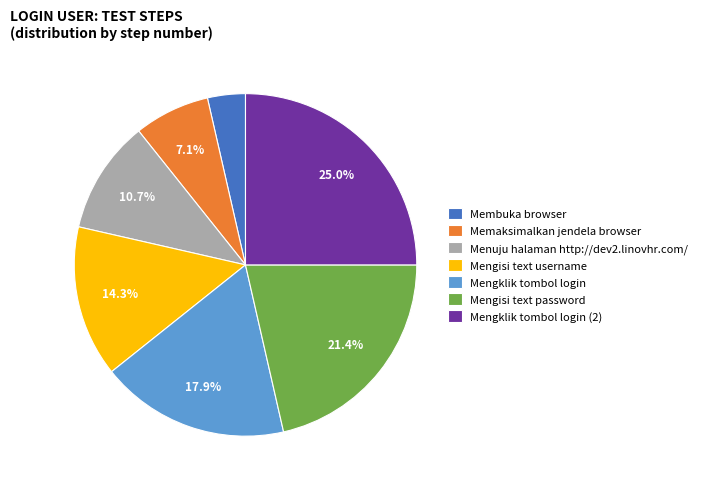

Approximately how many times larger is the value at Mengklik tombol login (2) compared to Mengisi text password?

1.2